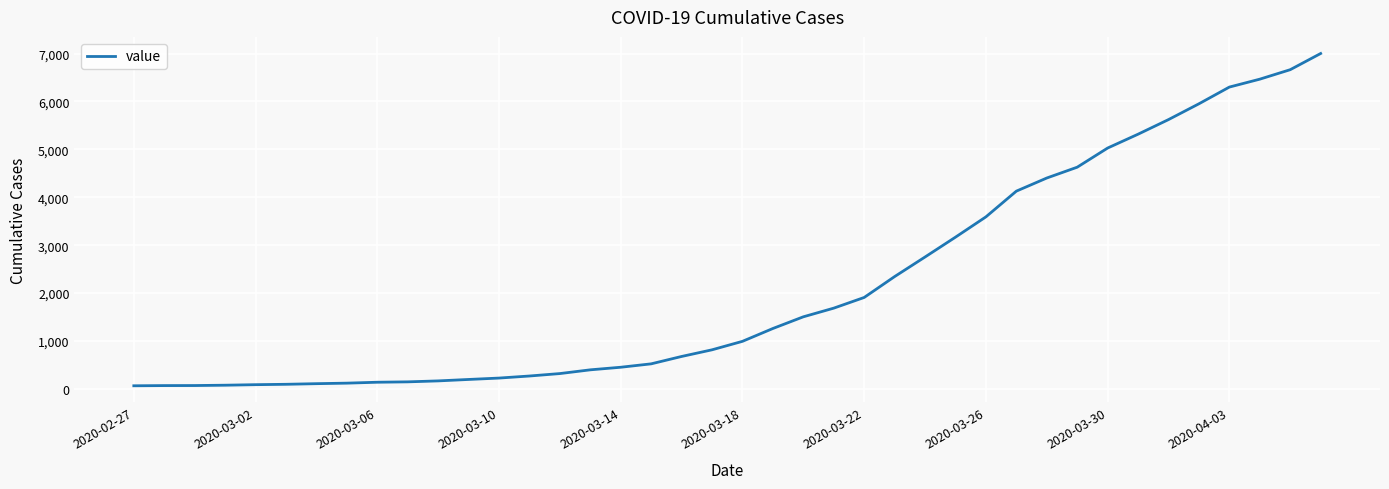

What is the greatest value displayed?

7002